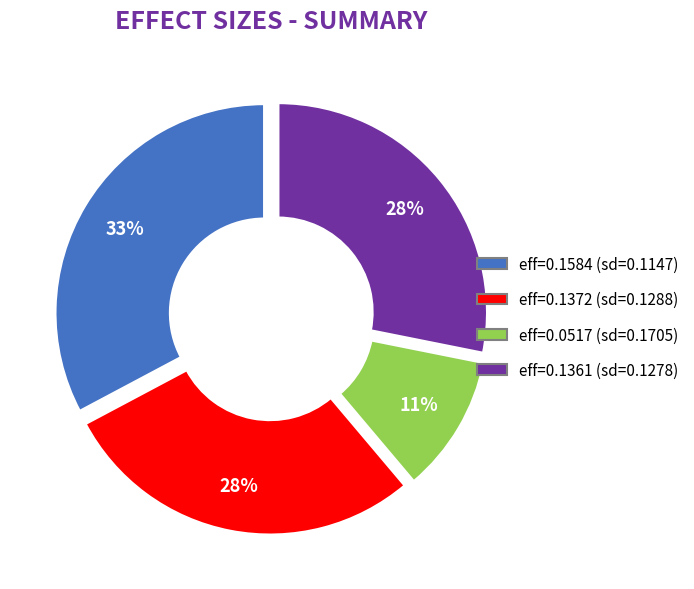

Does any single category account for the majority?

No